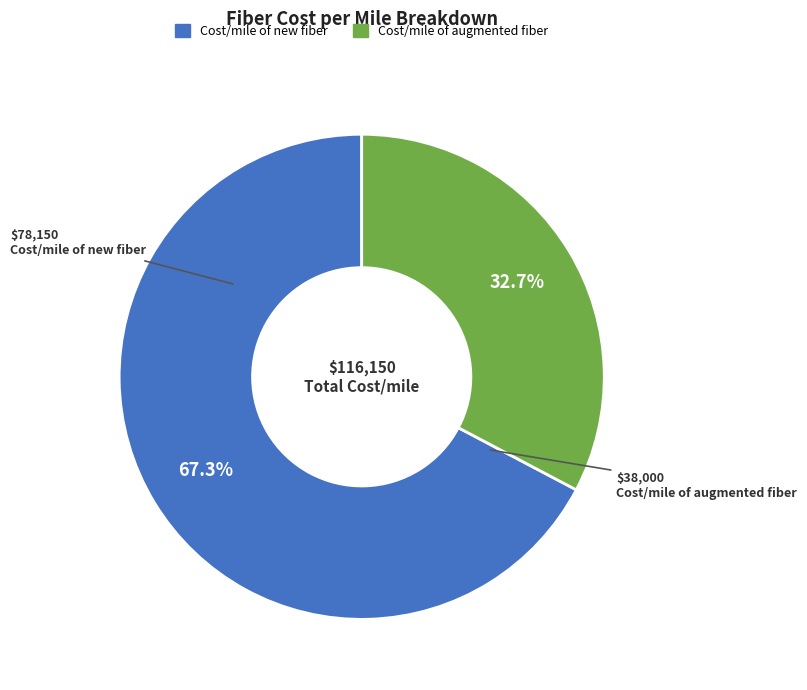

What is the ratio of the value at Cost/mile of new fiber to the value at Cost/mile of augmented fiber?

2.1